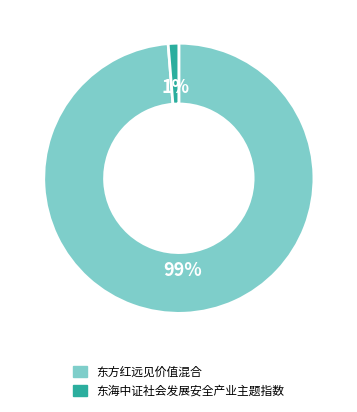

To the nearest percent, what portion does 东方红远见价值混合 represent?

99%